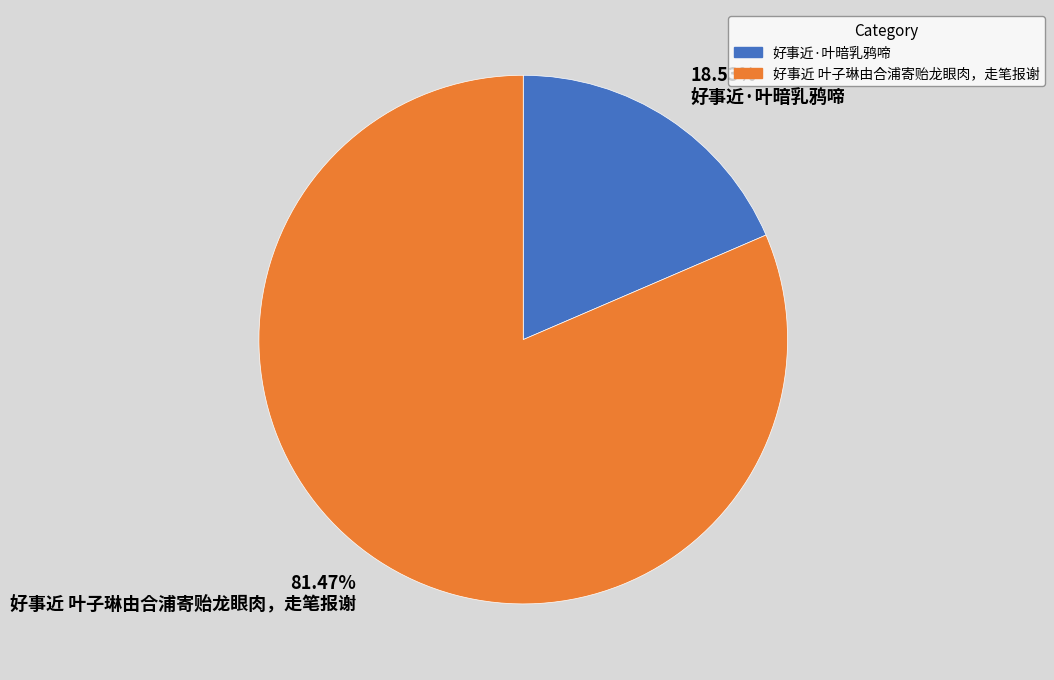

Which slice is the largest?

好事近 叶子琳由合浦寄贻龙眼肉，走笔报谢